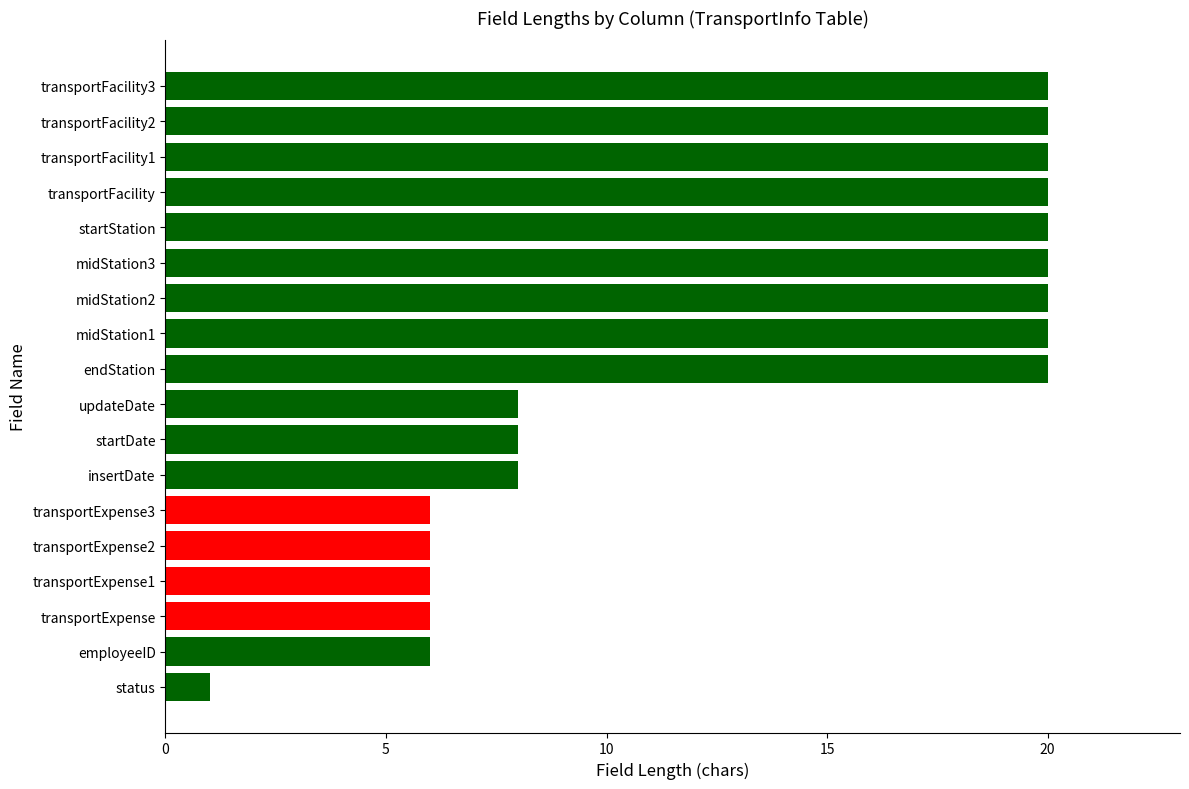

What is the approximate value at updateDate?

8